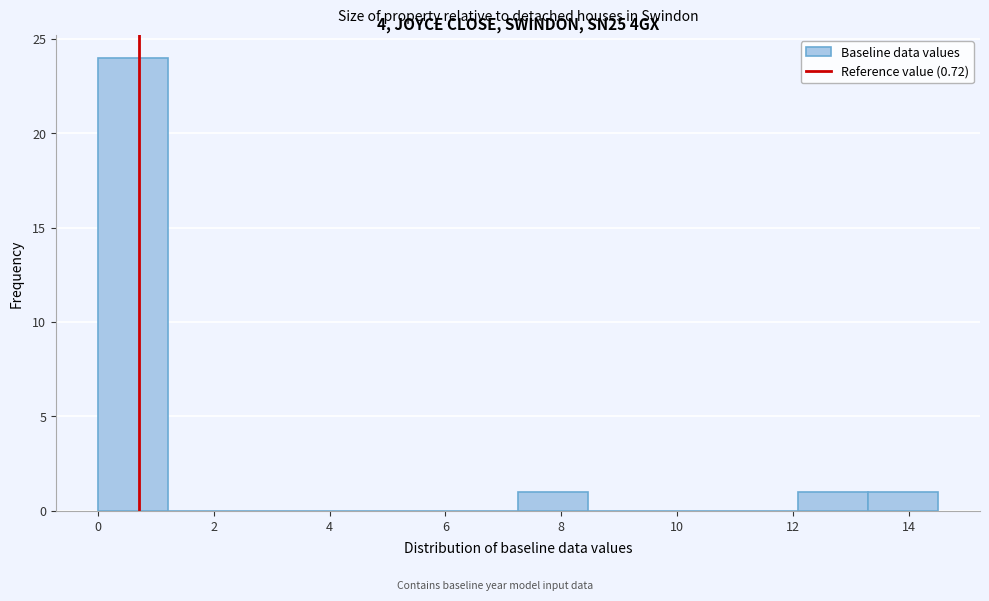

Which range on the x-axis has the tallest bar?

0.0 to 1.2